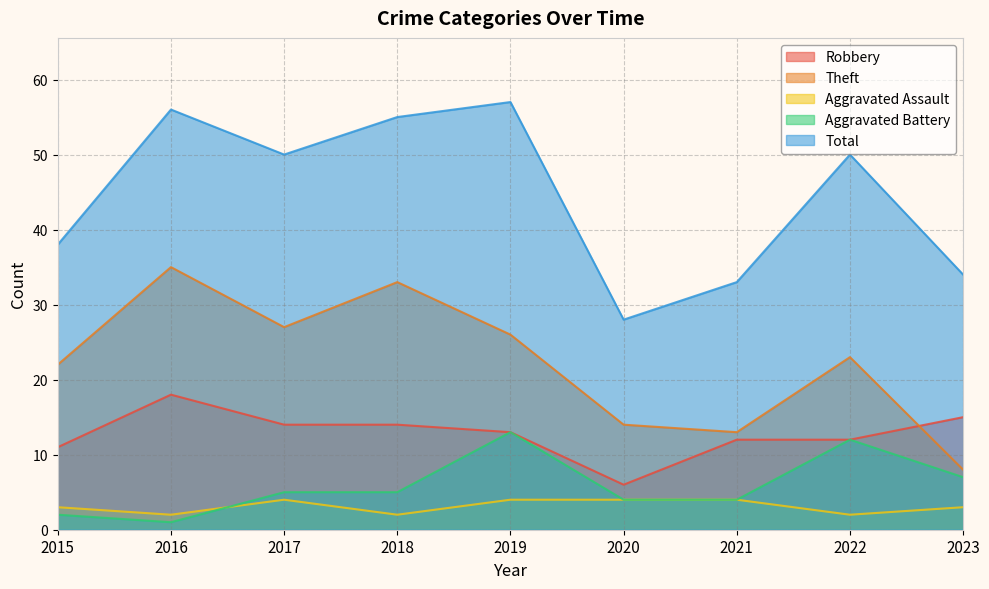

How many values in the Total series exceed 50?

3